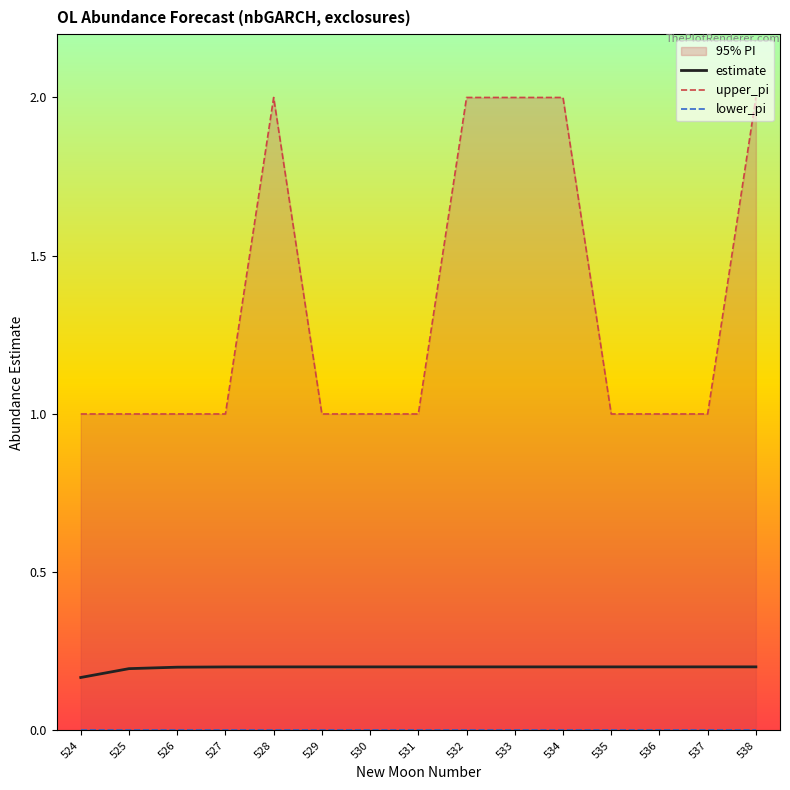

What is the total value across all series at 531?

1.2